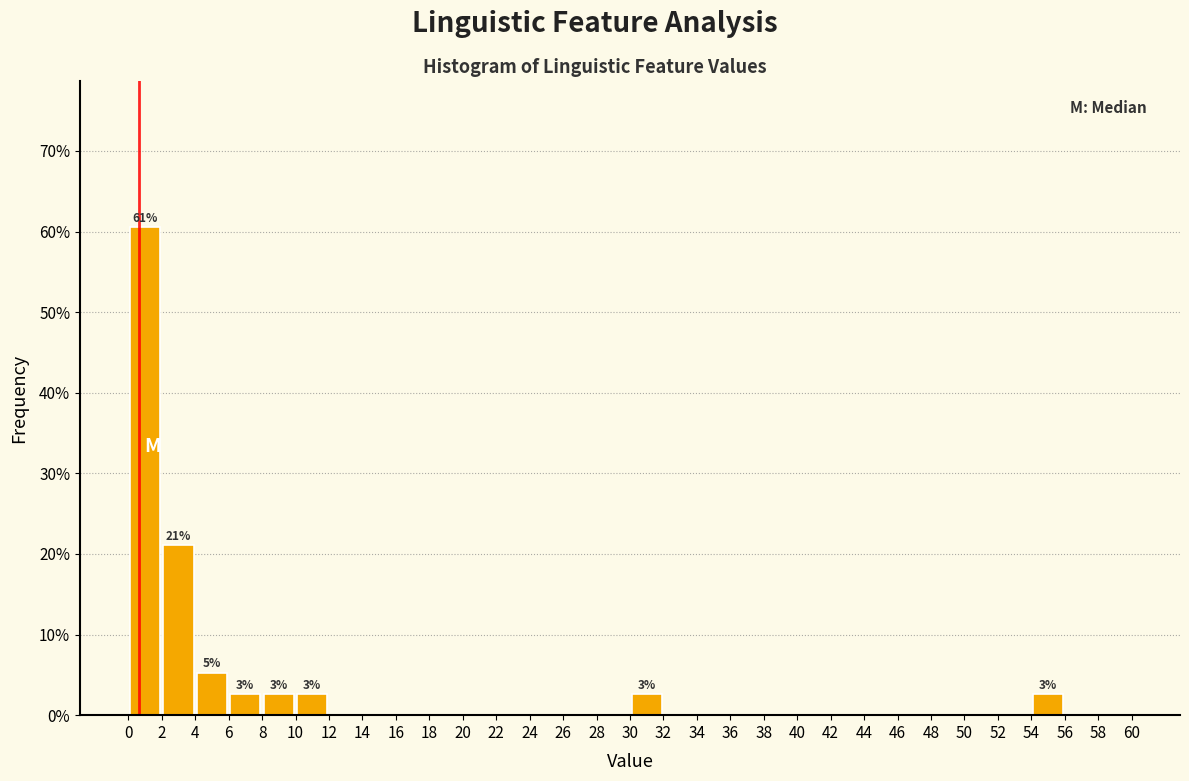

Which range on the x-axis has the tallest bar?

0 to 2